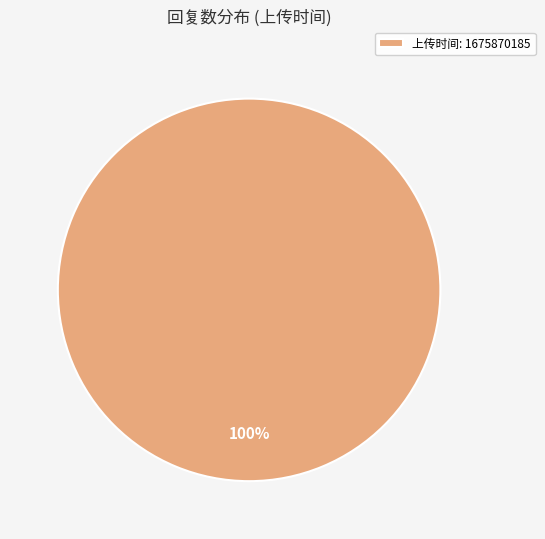

How many slices are in this pie chart?

1